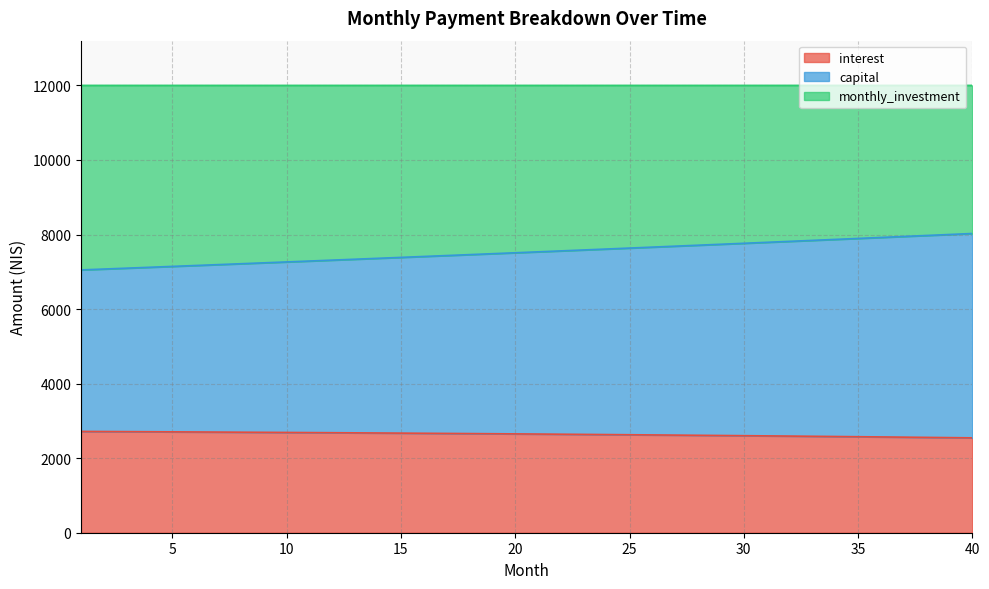

What is the highest value of the interest series?

2717.4